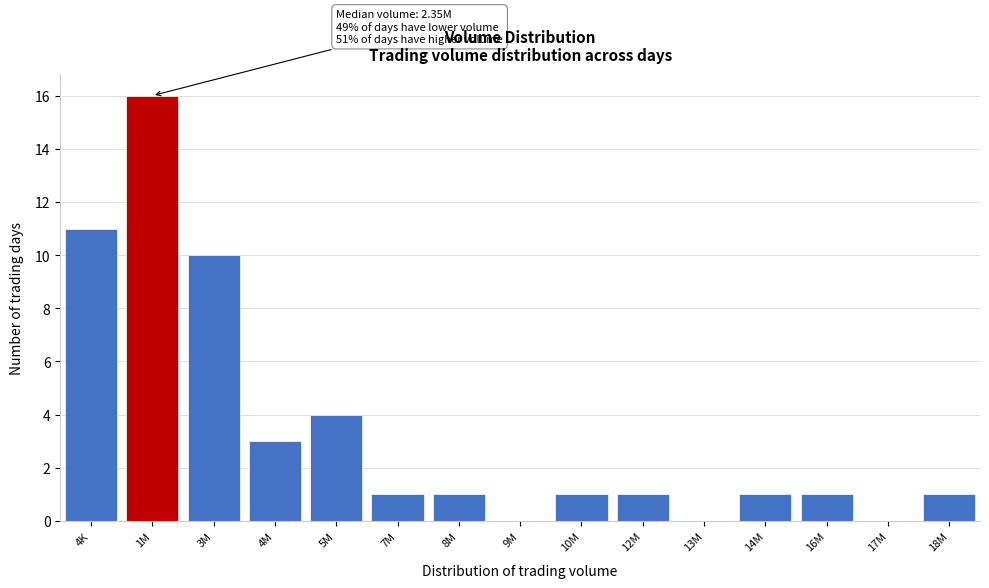

Reading left to right, transcribe all the data shown in this chart.

4K=11	1M=16	3M=10	4M=3	5M=4	7M=1	8M=1	9M=0	10M=1	12M=1	13M=0	14M=1	16M=1	17M=0	18M=1